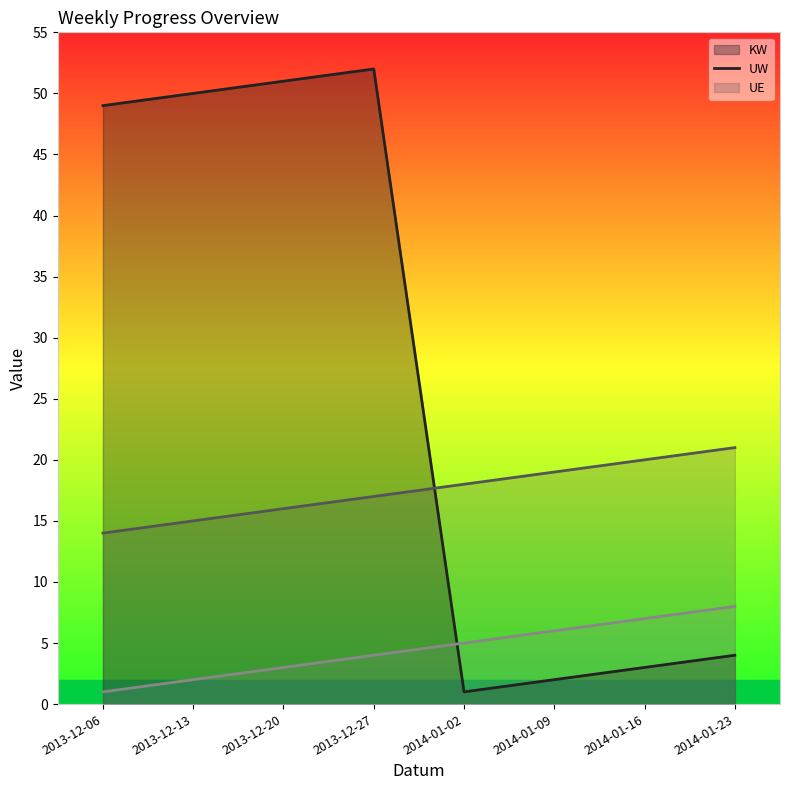

Reading left to right, list all the values displayed in this chart.

KW line: 2013-12-06=49	2013-12-13=50	2013-12-20=51	2013-12-27=52	2014-01-02=1	2014-01-09=2	2014-01-16=3	2014-01-23=4
UW line: 2013-12-06=14	2013-12-13=15	2013-12-20=16	2013-12-27=17	2014-01-02=18	2014-01-09=19	2014-01-16=20	2014-01-23=21
UE line: 2013-12-06=1	2013-12-13=2	2013-12-20=3	2013-12-27=4	2014-01-02=5	2014-01-09=6	2014-01-16=7	2014-01-23=8